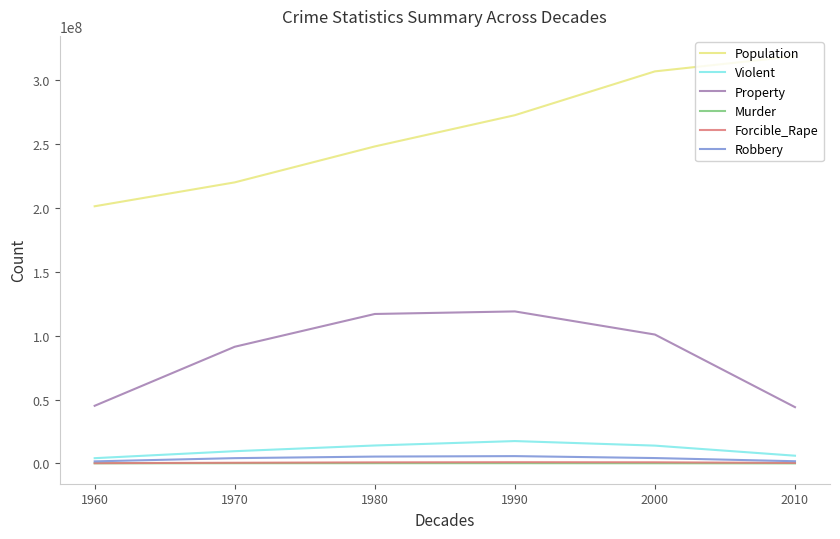

Is the value of Population at 1960 greater than the value of Murder at 1960?

Yes